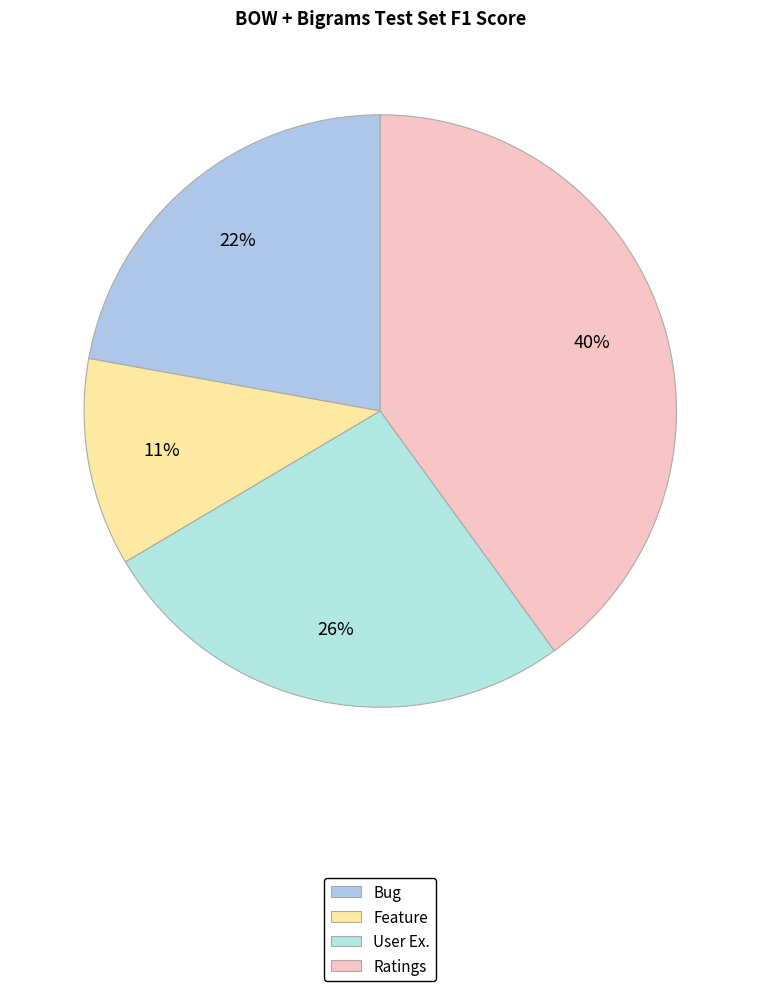

To the nearest percent, what is the difference between the largest and smallest slice percentages?

29%